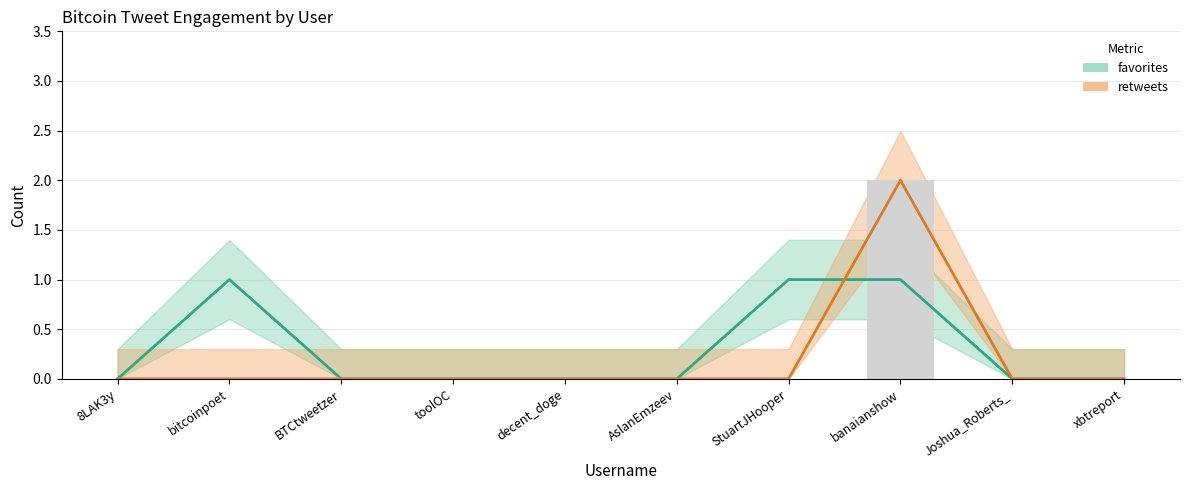

At which label is favorites closest to 0?

8LAK3y